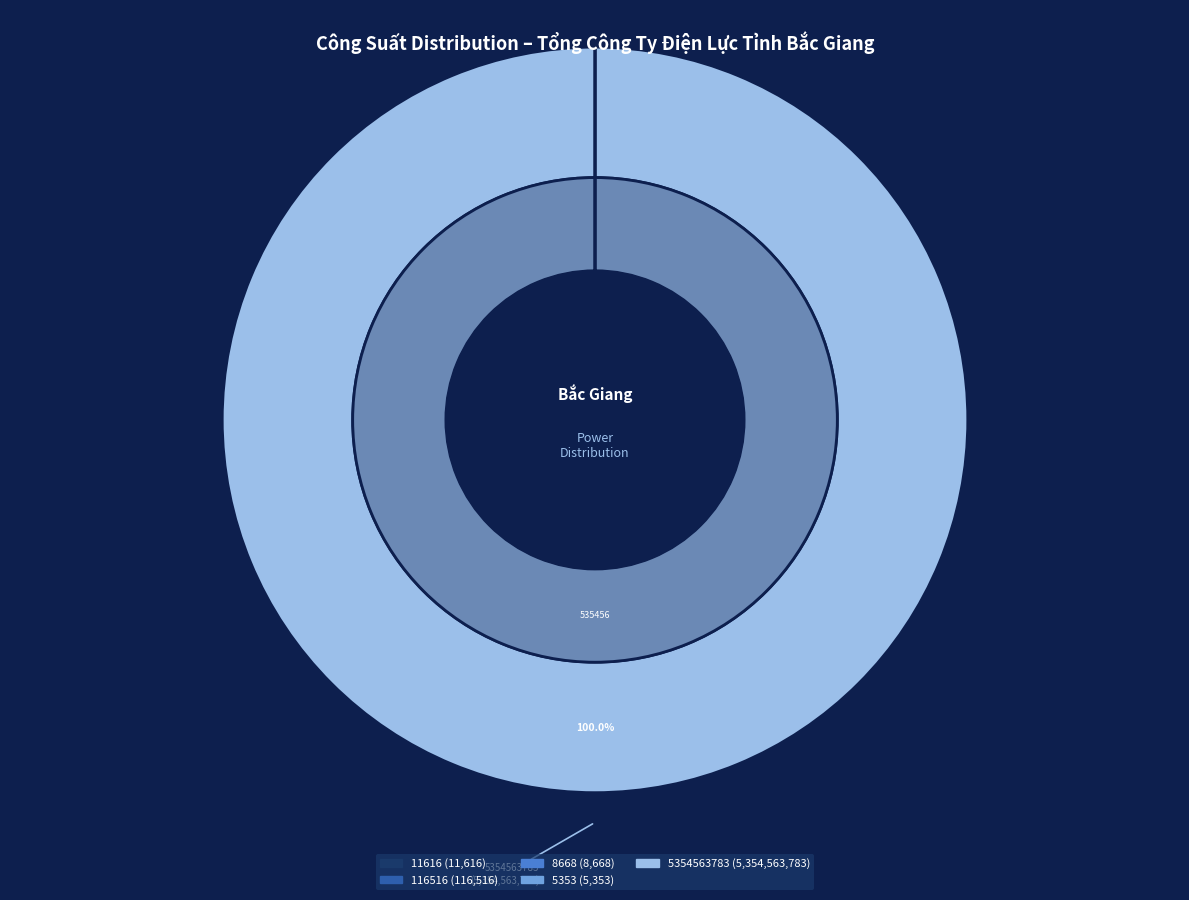

Which slice is the smallest?

5353